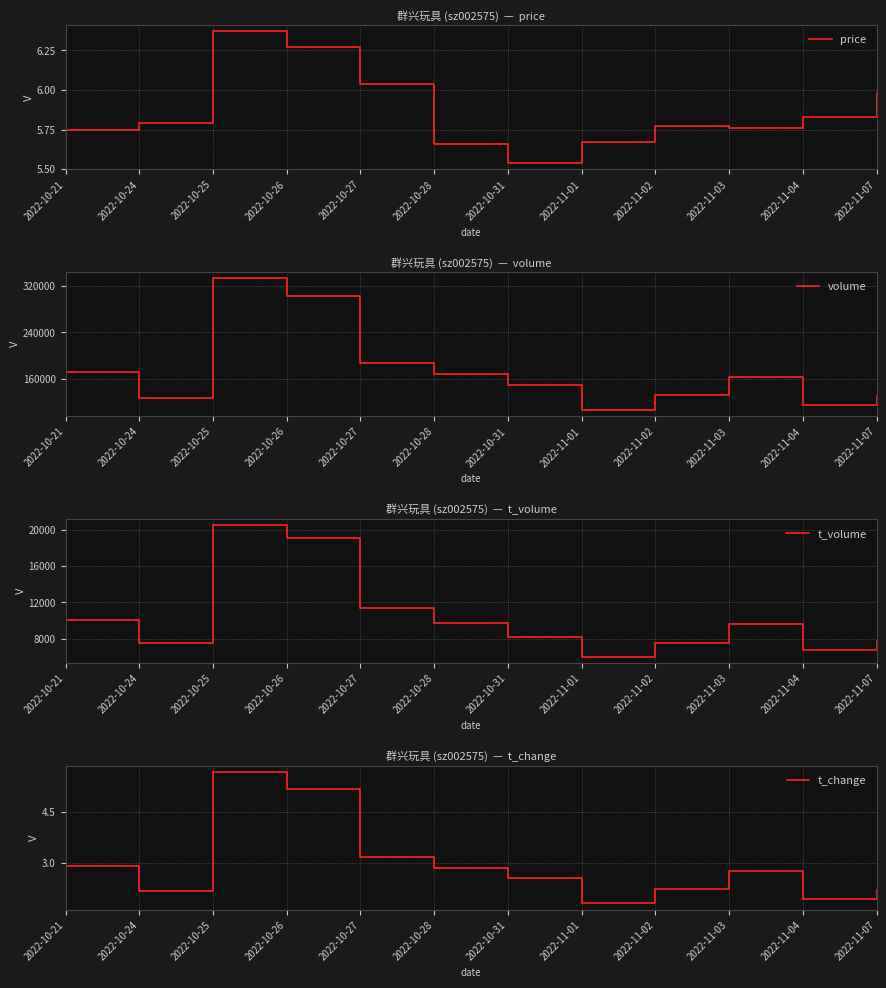

Count the number of categories in the chart.

12